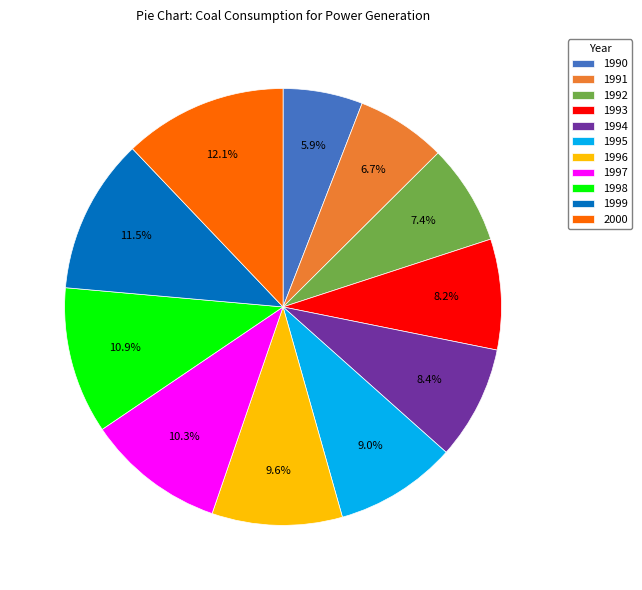

To the nearest percent, what is the average slice percentage?

9%